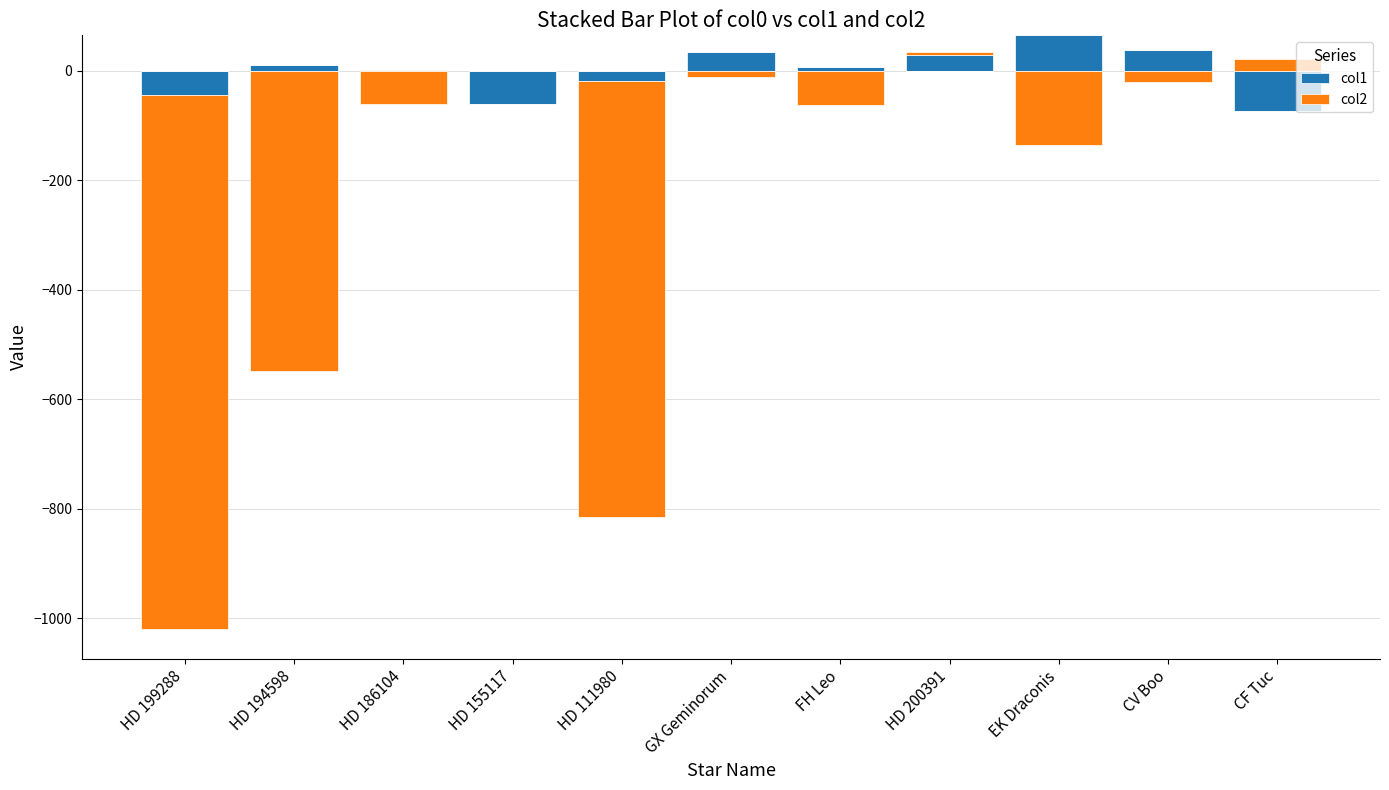

Rank the series at HD 194598 from lowest to highest value.

col2, col1